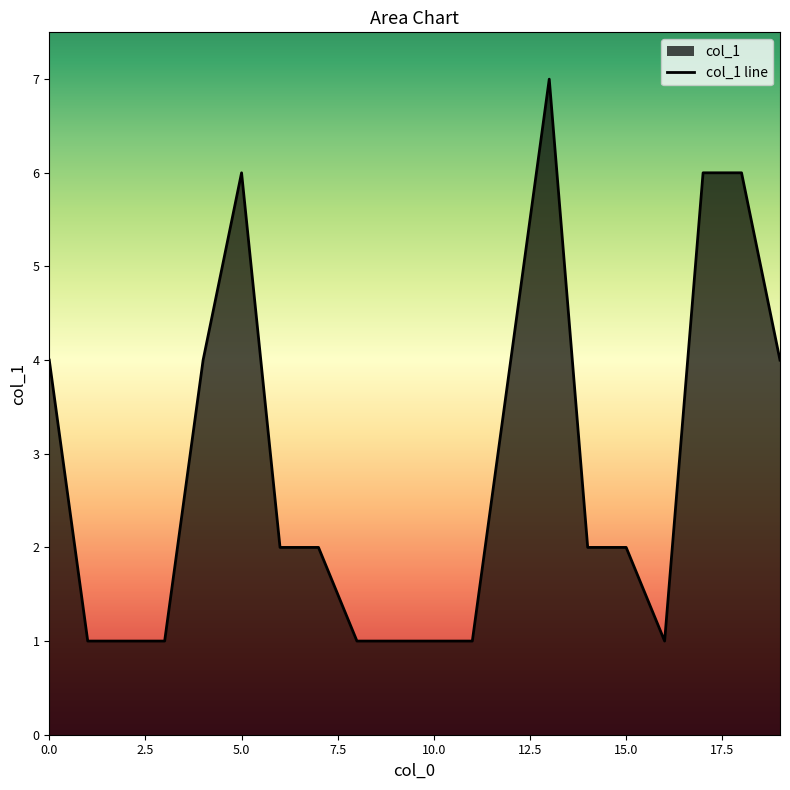

What is the difference between the maximum and minimum values?

6